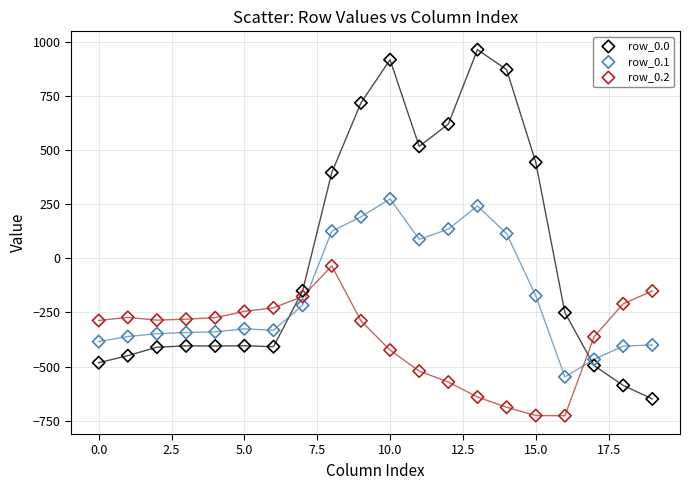

Which series reaches the minimum Y coordinate?

row_0.2